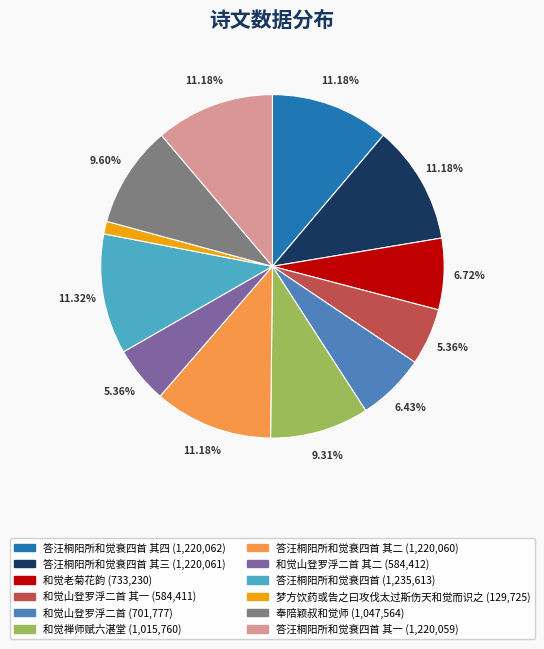

Is there any slice that represents more than half of the pie?

No